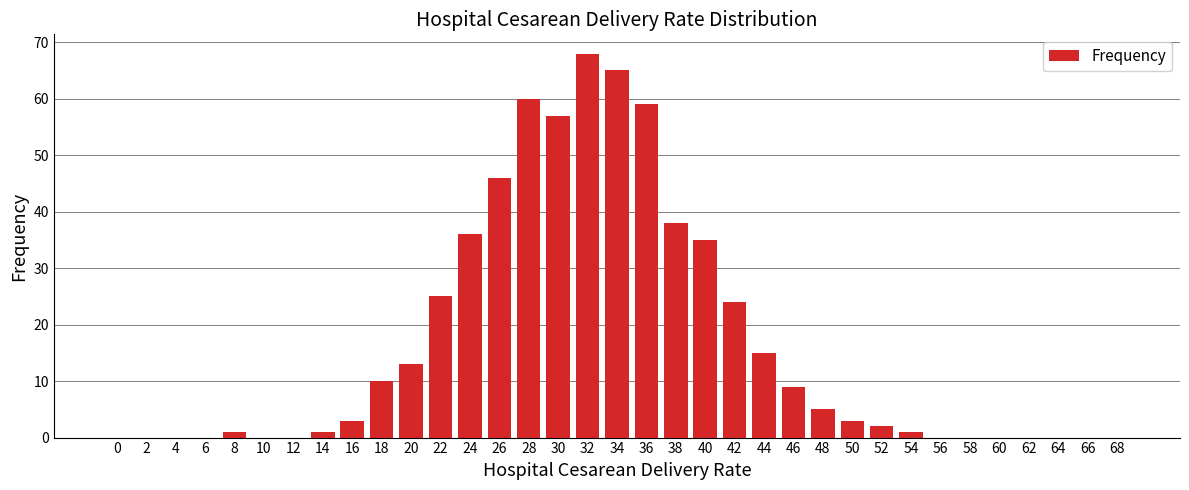

Which has a higher value, 26 or 52?

26